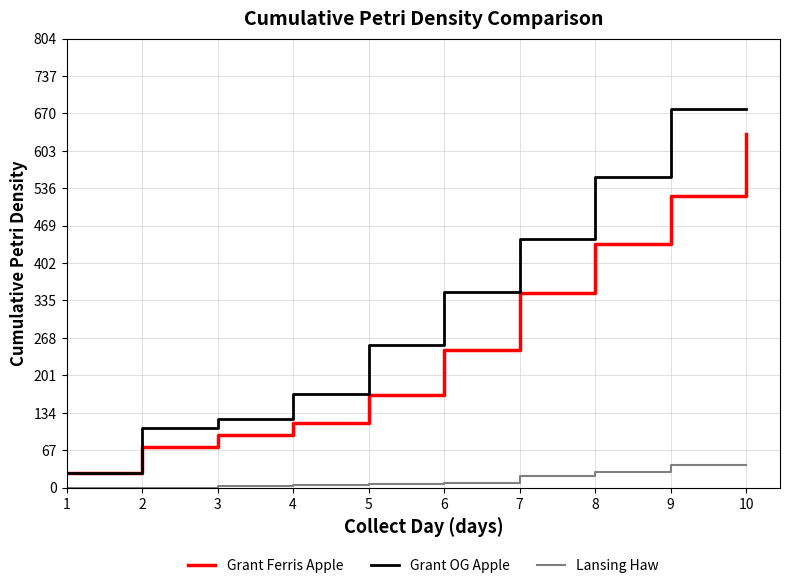

Is it true that Grant Ferris Apple equals 332 at 10?

False